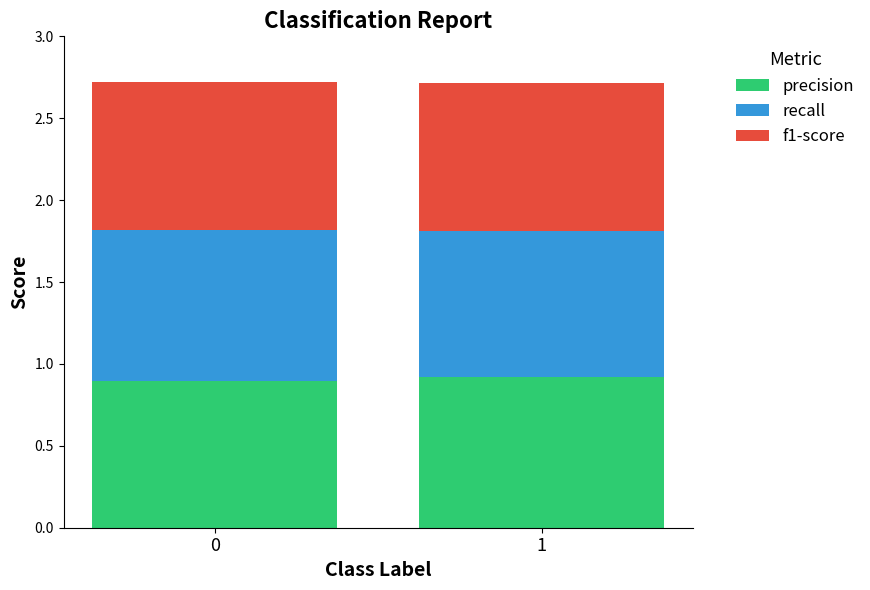

What is the sum of the precision values at 1 and 0?

1.8